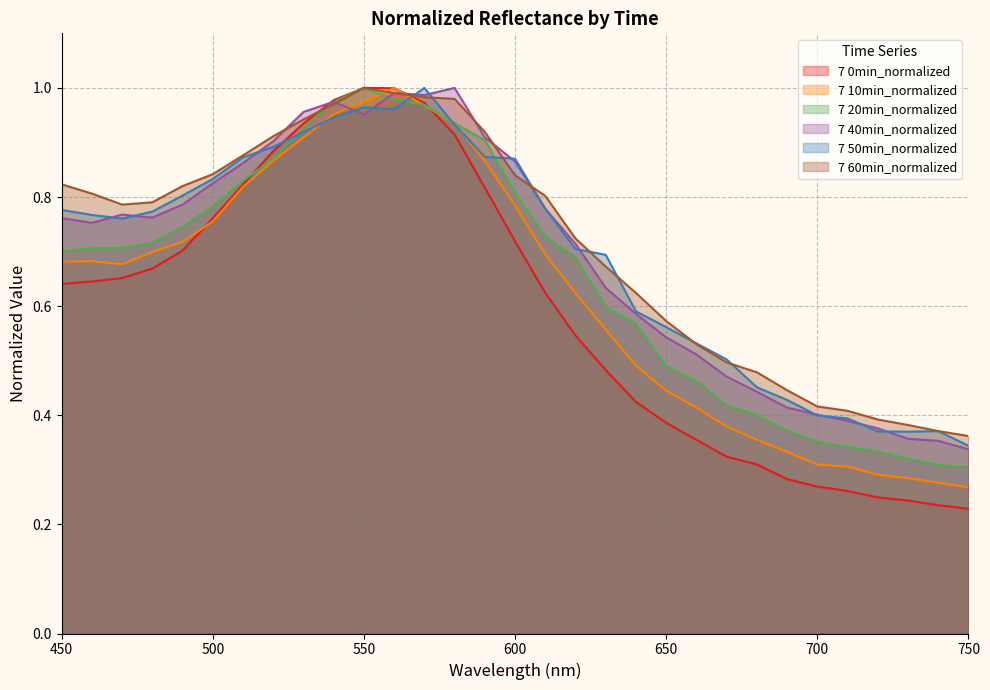

What is the difference between the second highest and minimum values in the 7 10min_normalized series?

0.7